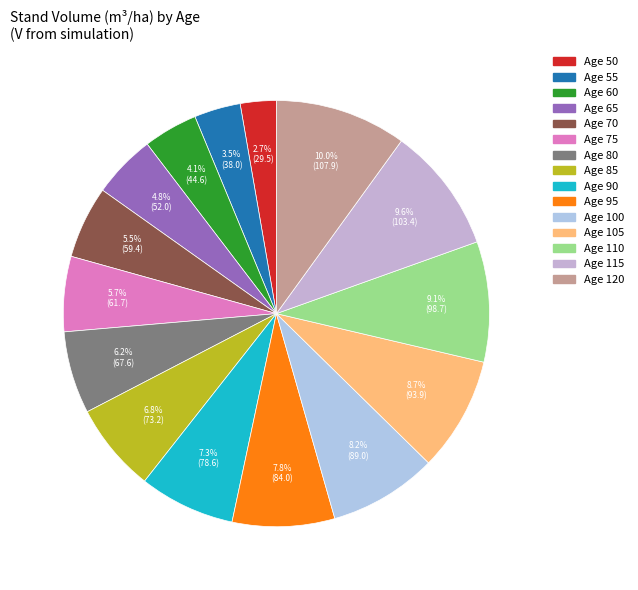

Does Age 50 represent more than half of the total?

No